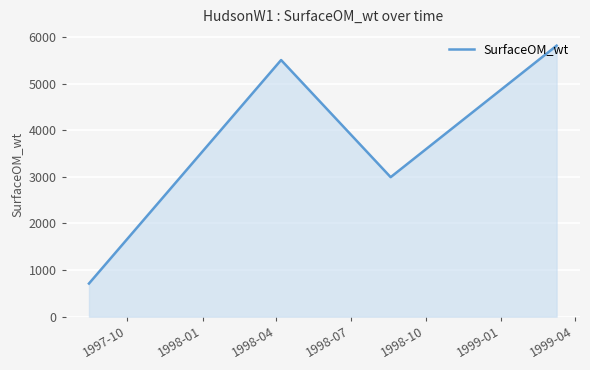

What is the difference between the second highest and second lowest values?

2513.3